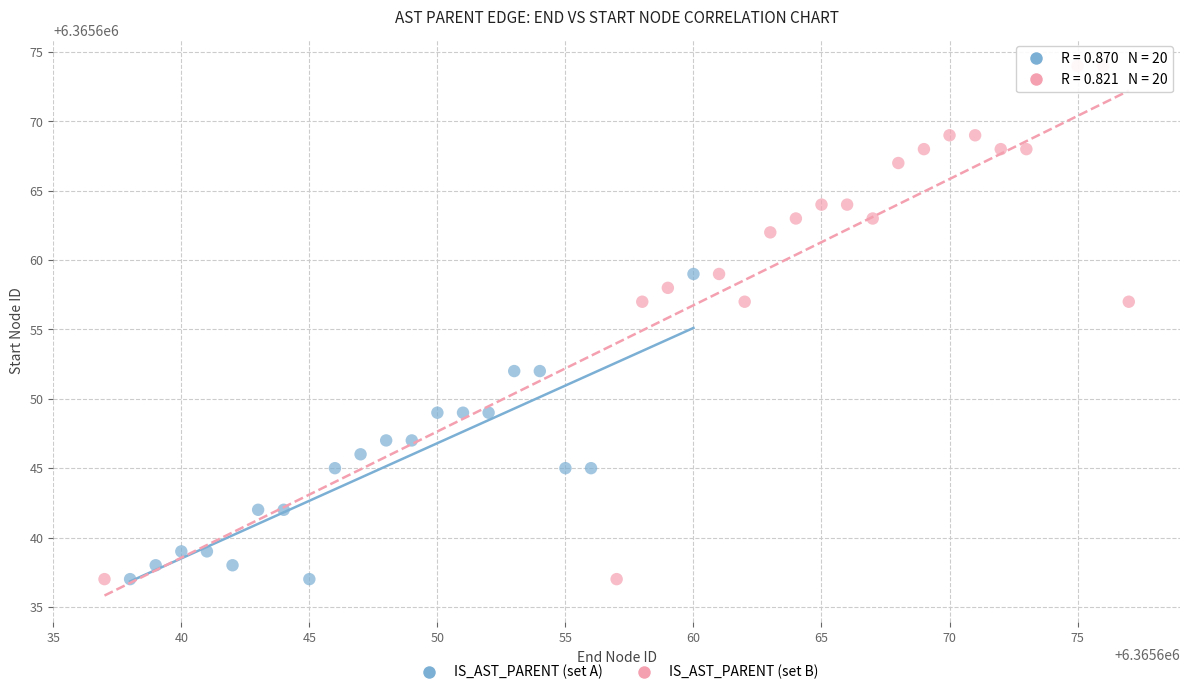

Which series contains the highest Y value?

IS_AST_PARENT (set B)